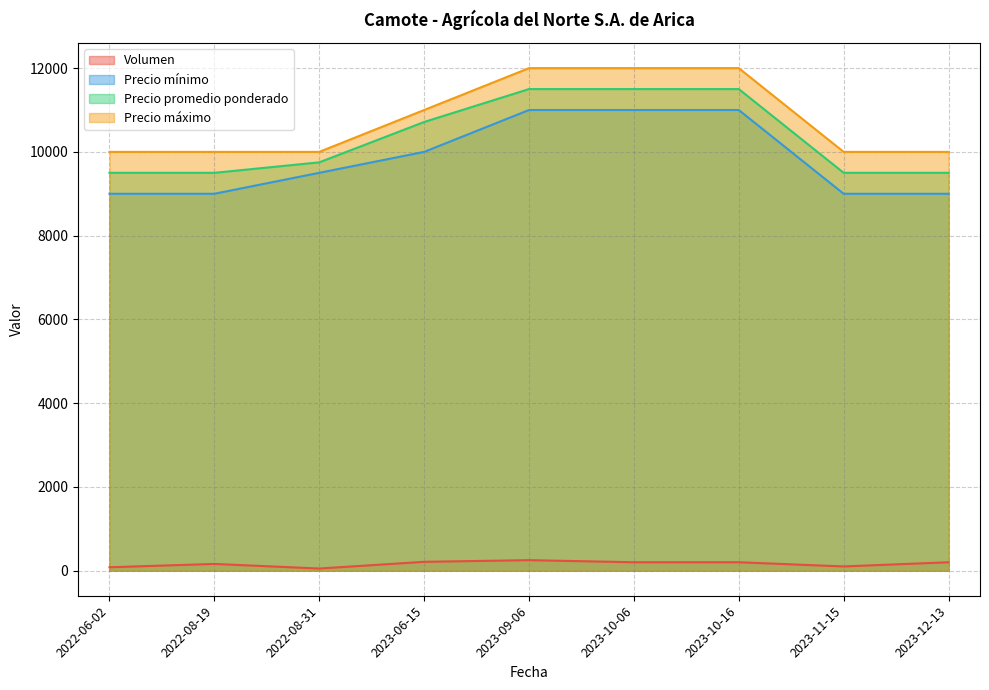

At which label is Precio mínimo closest to 10000?

2023-06-15